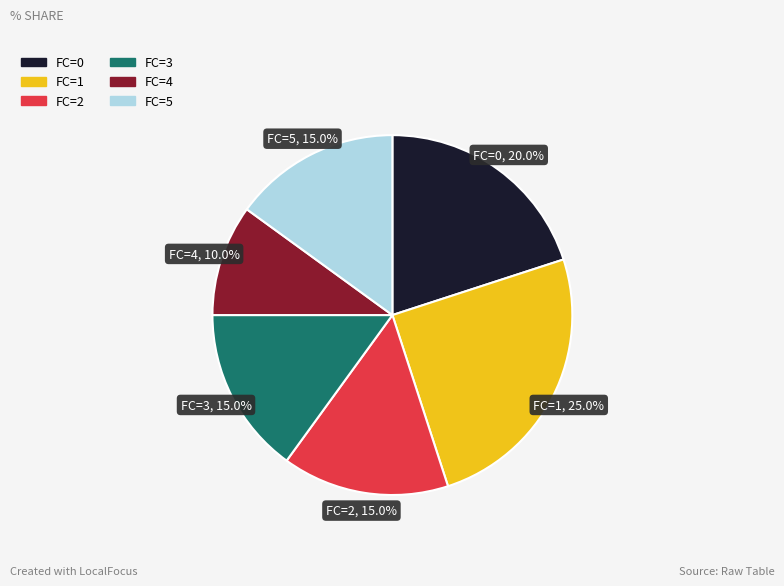

Does any single category account for the majority?

No